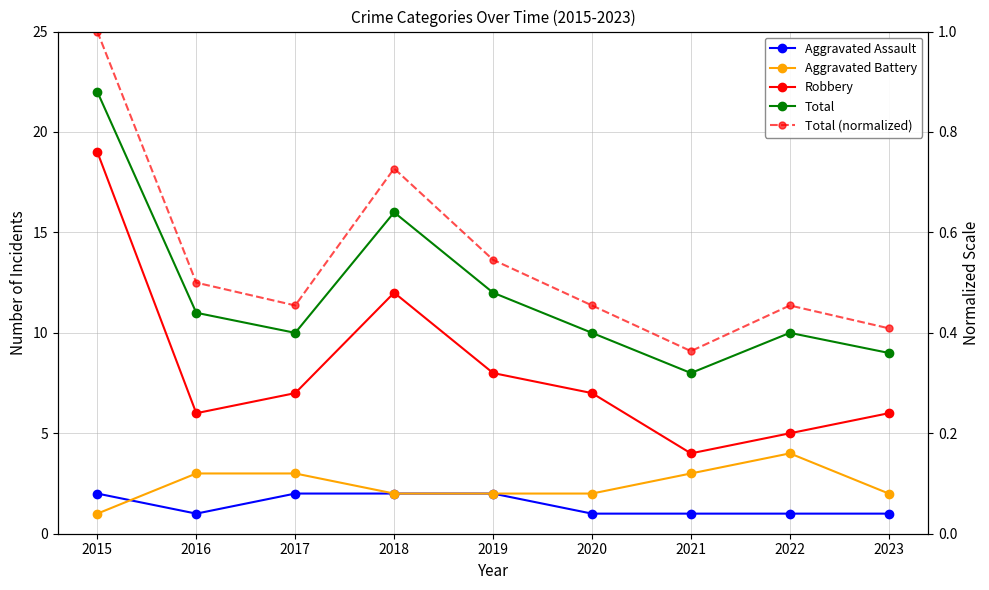

At 2017, list the series in order from largest to smallest.

Total, Robbery, Aggravated Battery, Aggravated Assault, Total (normalized)